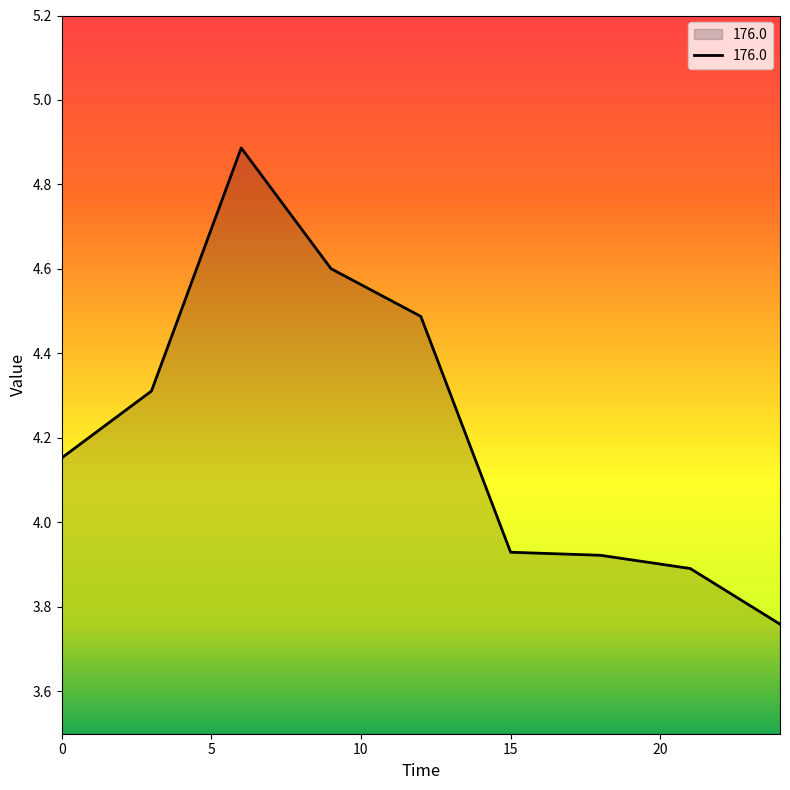

What is the difference between the maximum and minimum values?

1.1